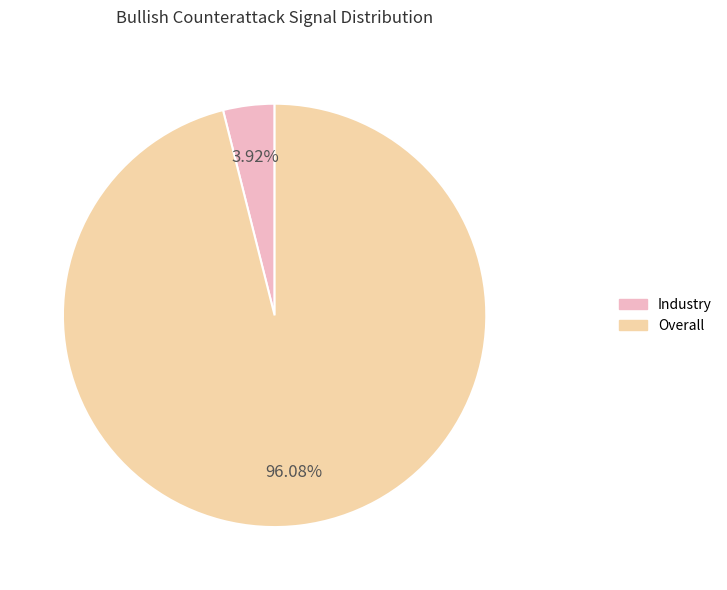

How many segments does this pie chart have?

2